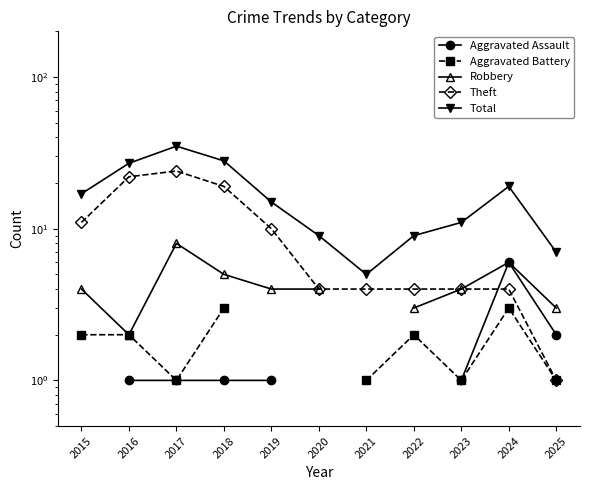

At which category is the sum across all series the highest?

2017